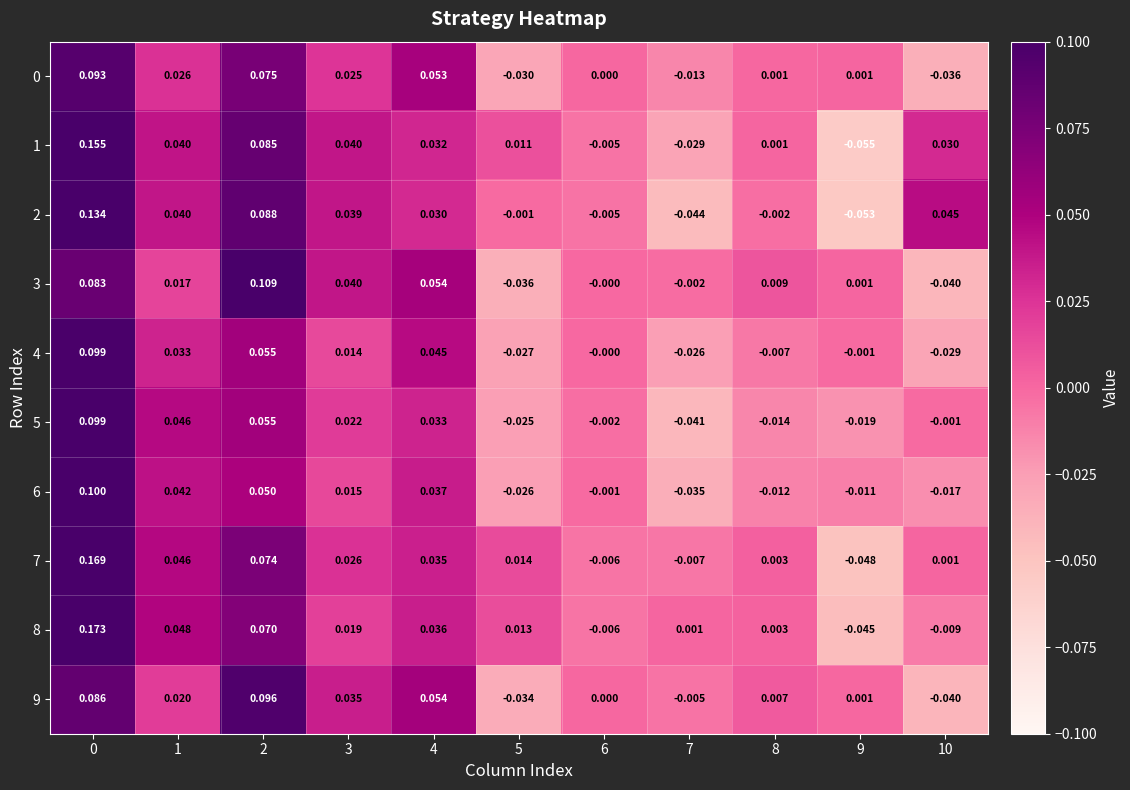

Is the value of 4 at 3 greater than the value of 2 at 4?

No